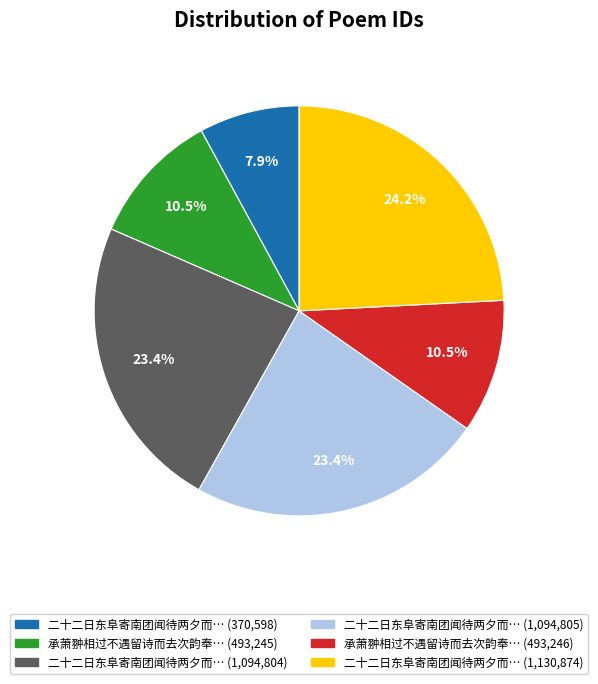

Is there any slice that represents more than half of the pie?

No